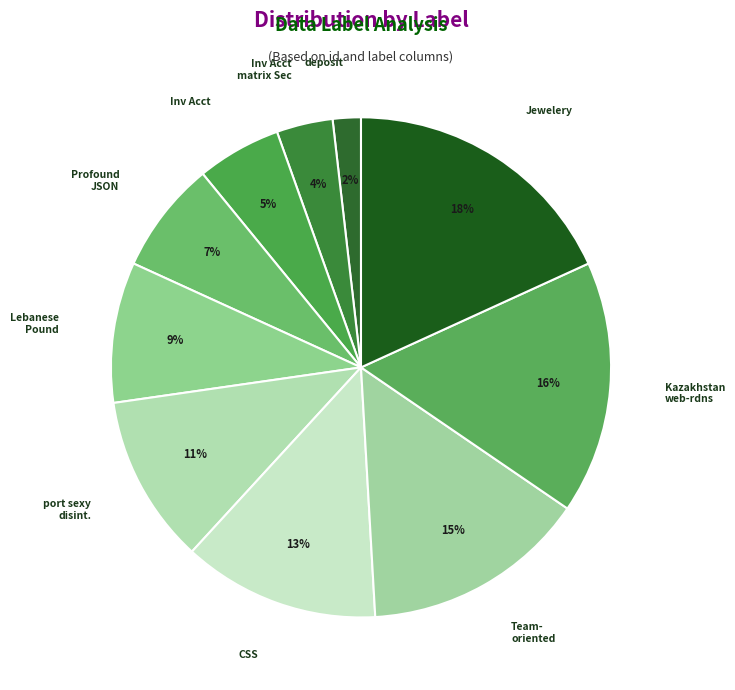

Is there a majority slice in this chart?

No